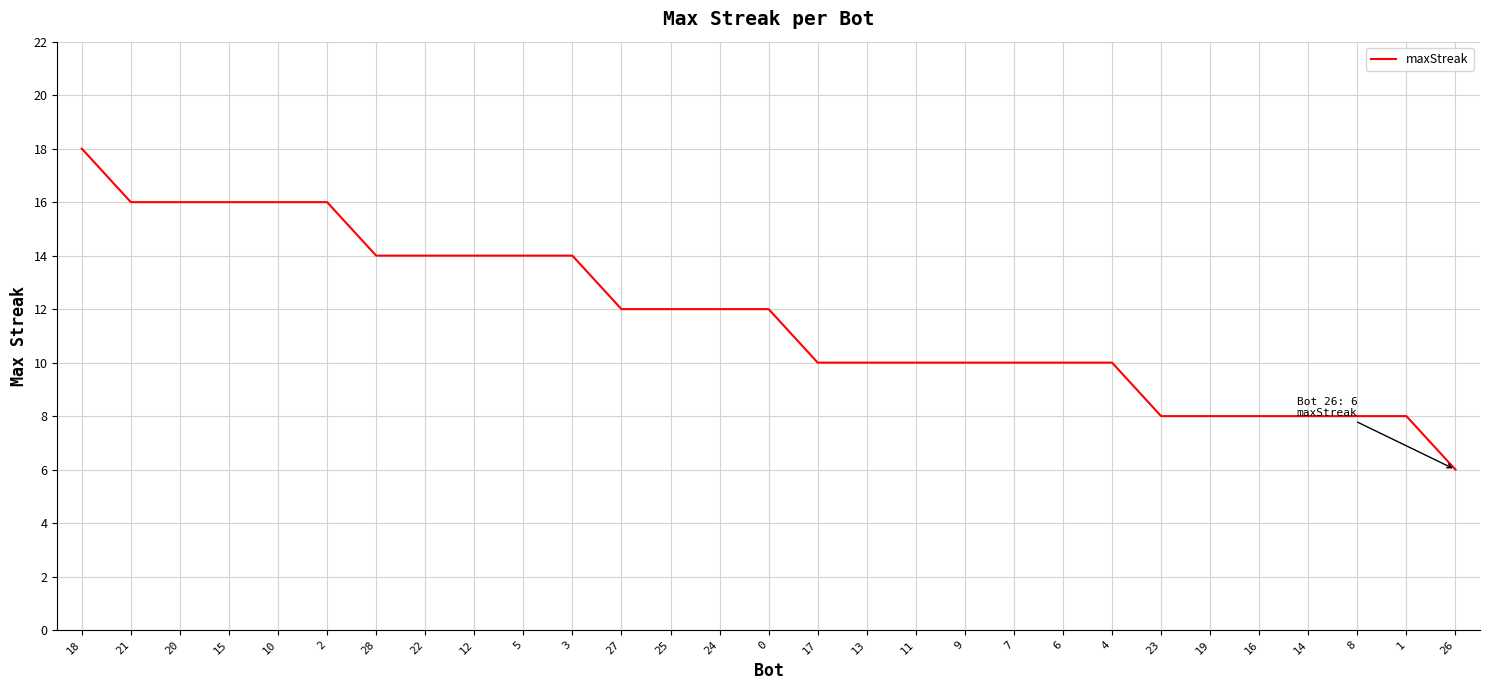

Count the values in the range 10 to 14.

16